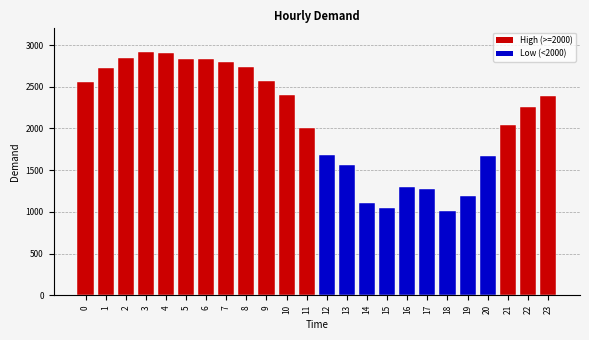

What is the sum of all values?

50670